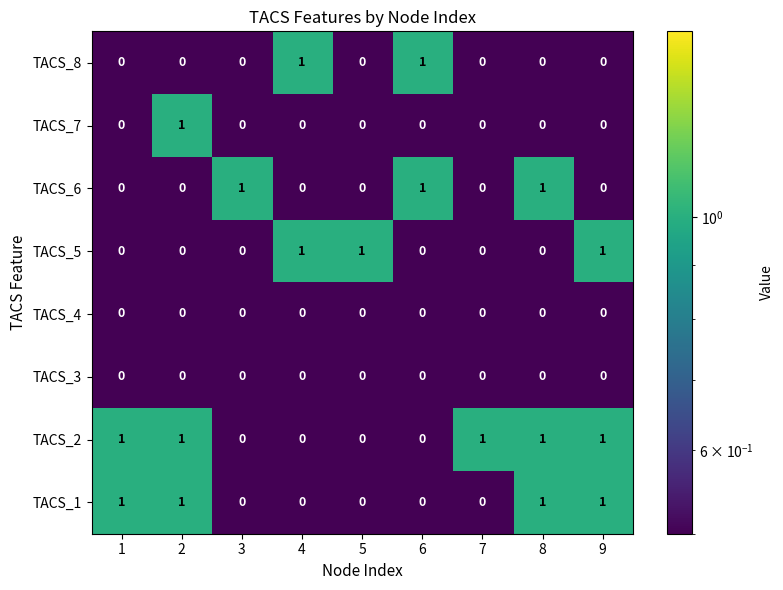

What is the total value across all series at 8?

3